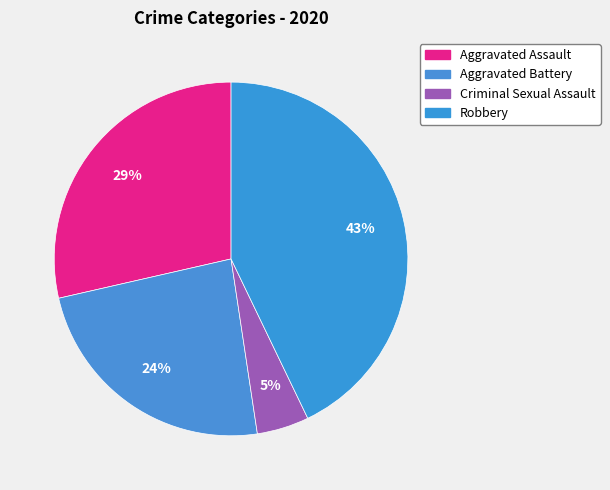

How many segments does this pie chart have?

4